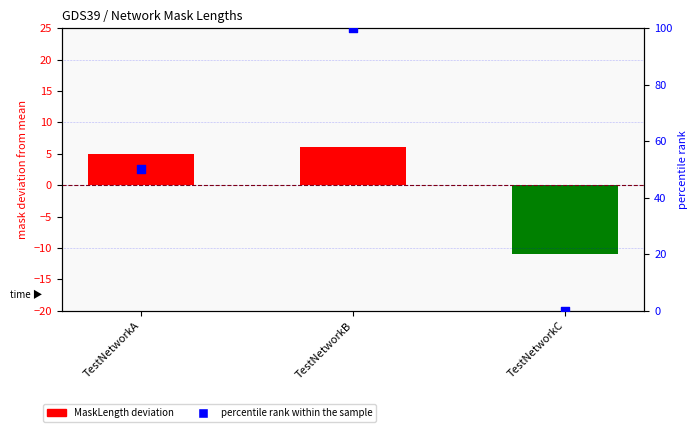

At how many categories does at least one series exceed 22?

2